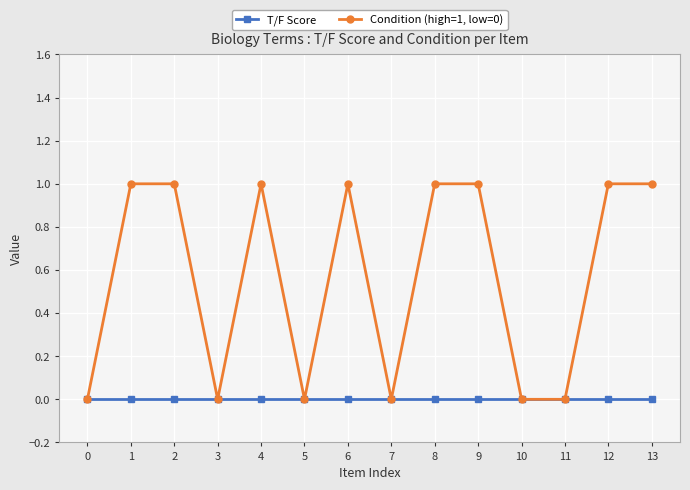

How many series are shown in this chart?

2